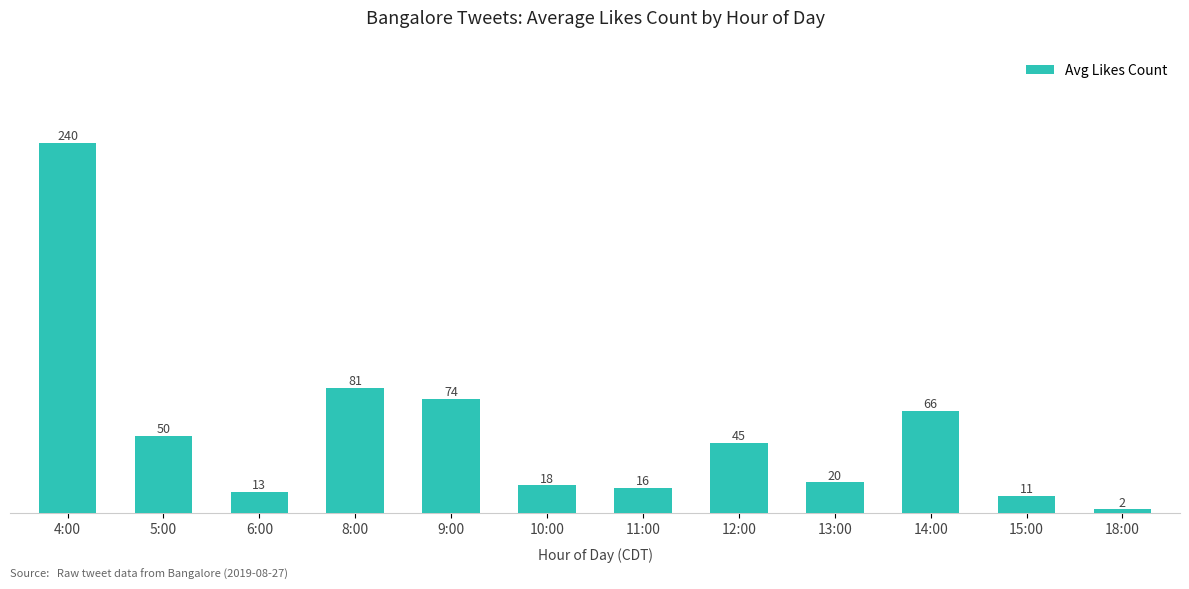

Which category has the lowest value across all series?

18:00